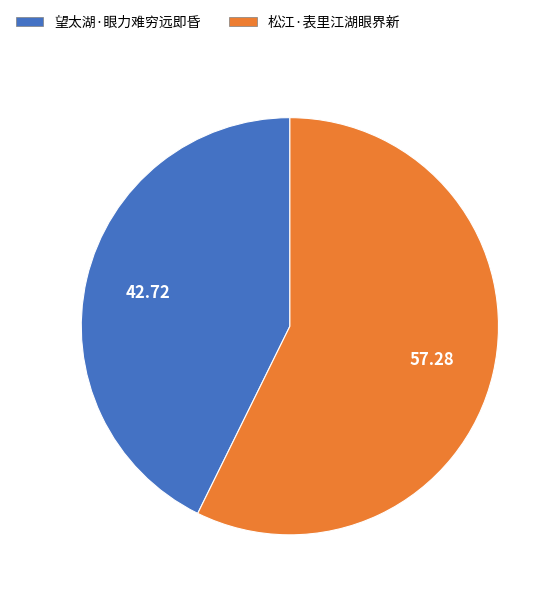

Rank the categories by value from lowest to highest.

望太湖·眼力难穷远即昏, 松江·表里江湖眼界新